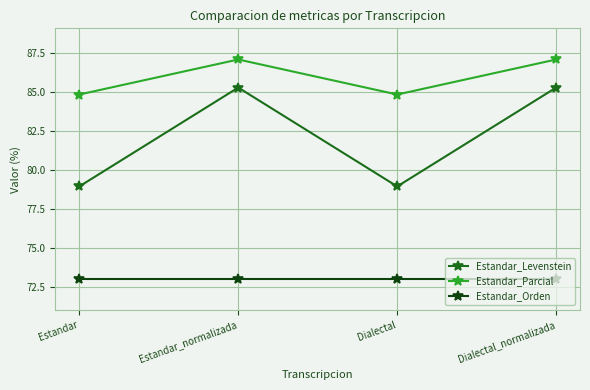

What is the approximate value of Estandar_Parcial at Dialectal?

84.8